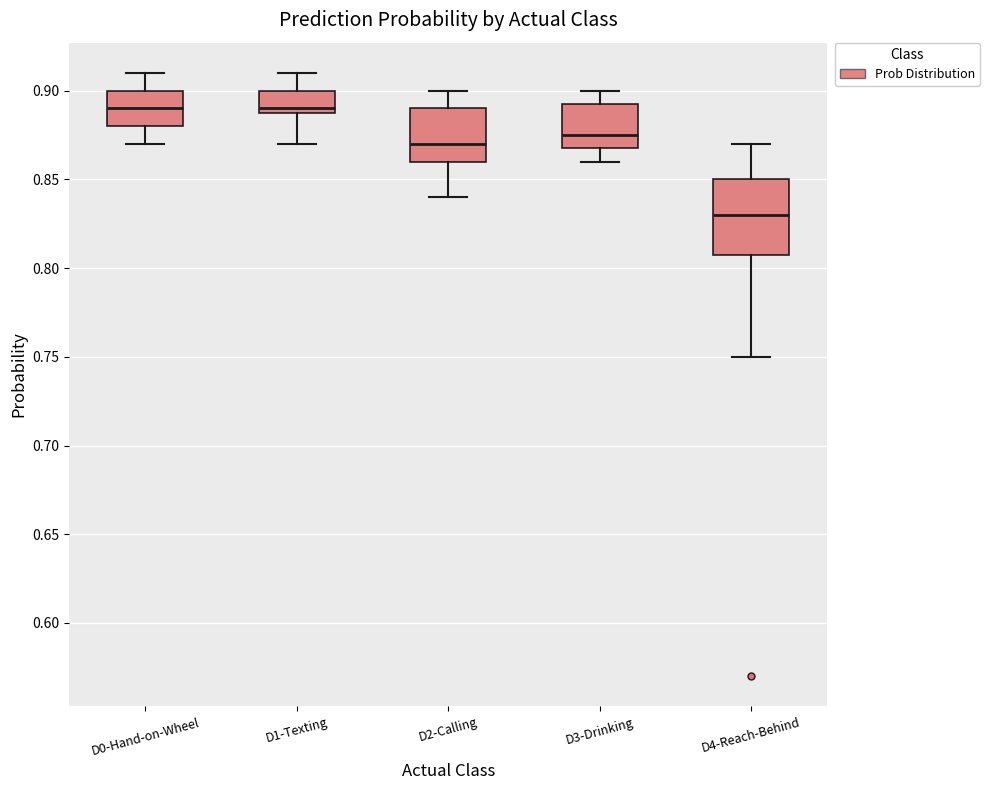

Which box is the tallest, from its lower edge to its upper edge?

D4-Reach-Behind